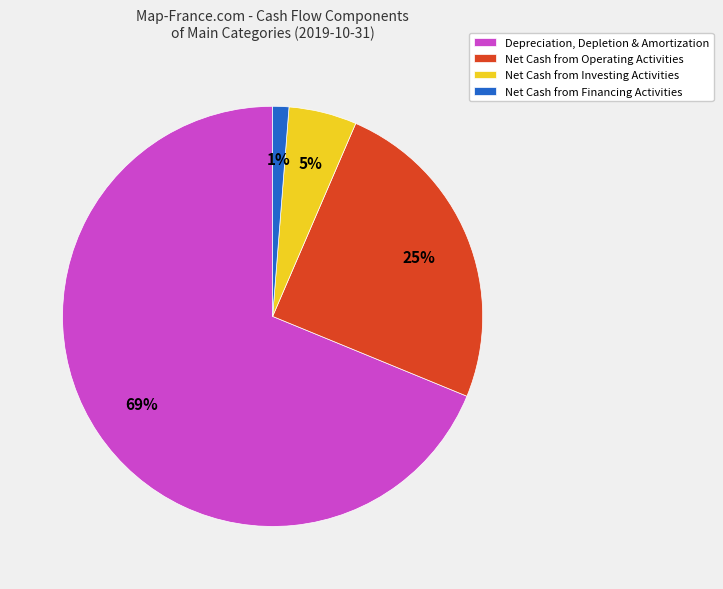

Is there any slice that represents more than half of the pie?

Yes